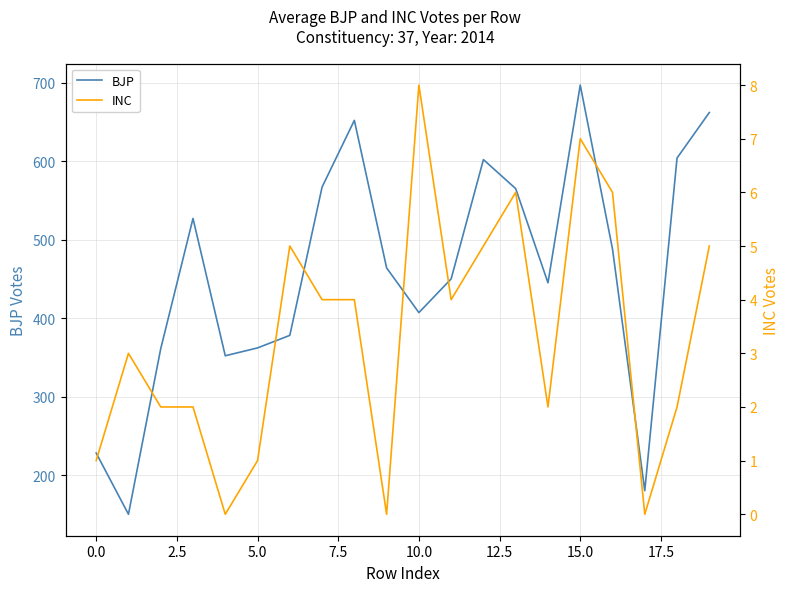

Which series has the largest total across all categories?

BJP